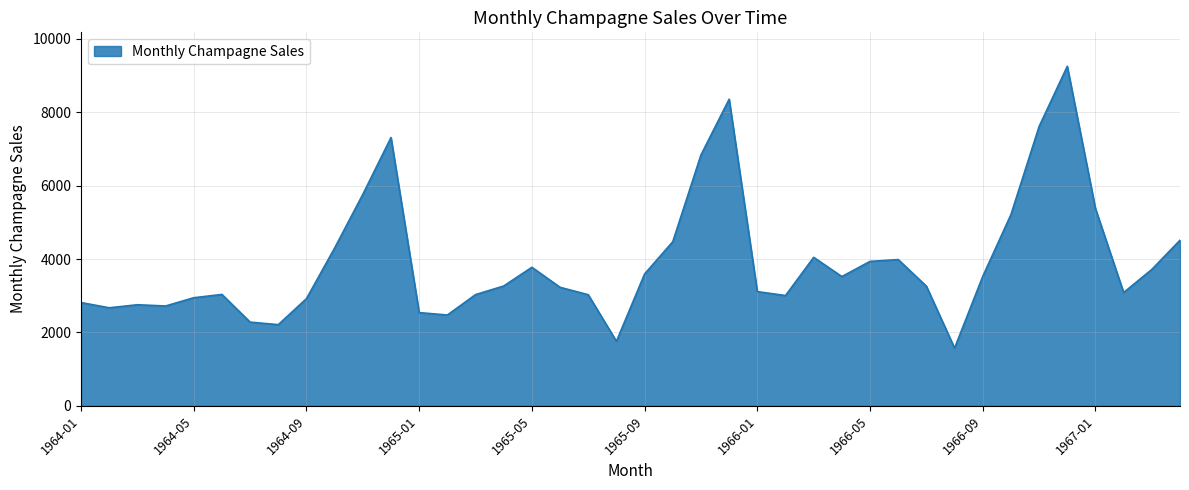

What is the minimum value shown in the chart?

1573